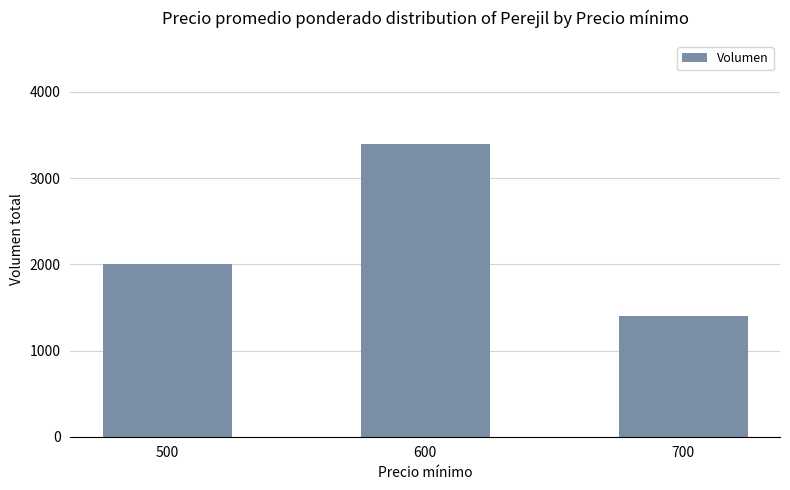

Reading right to left, extract all data points from this chart.

1400	3400	2000